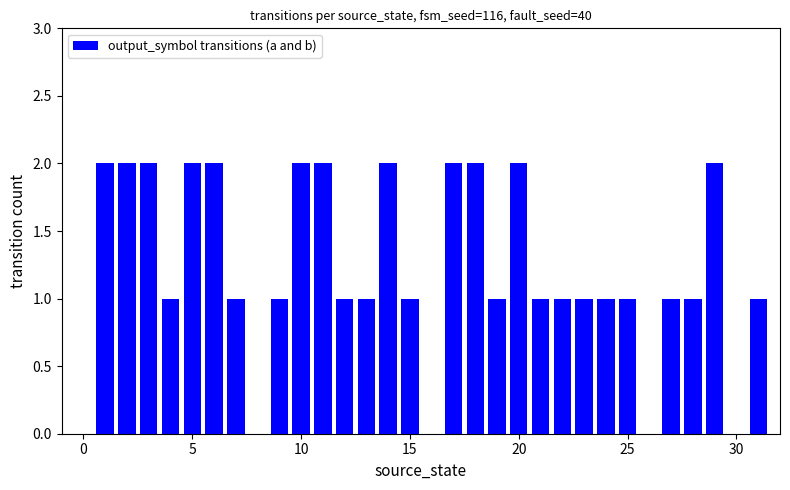

What is the sum of all values?

39